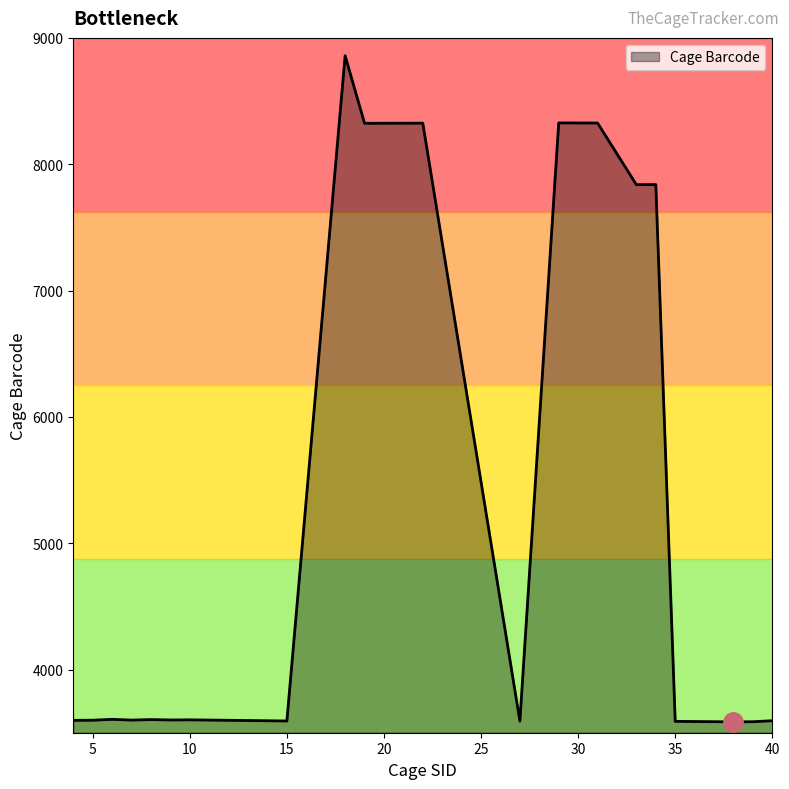

What is the smallest value displayed?

3586